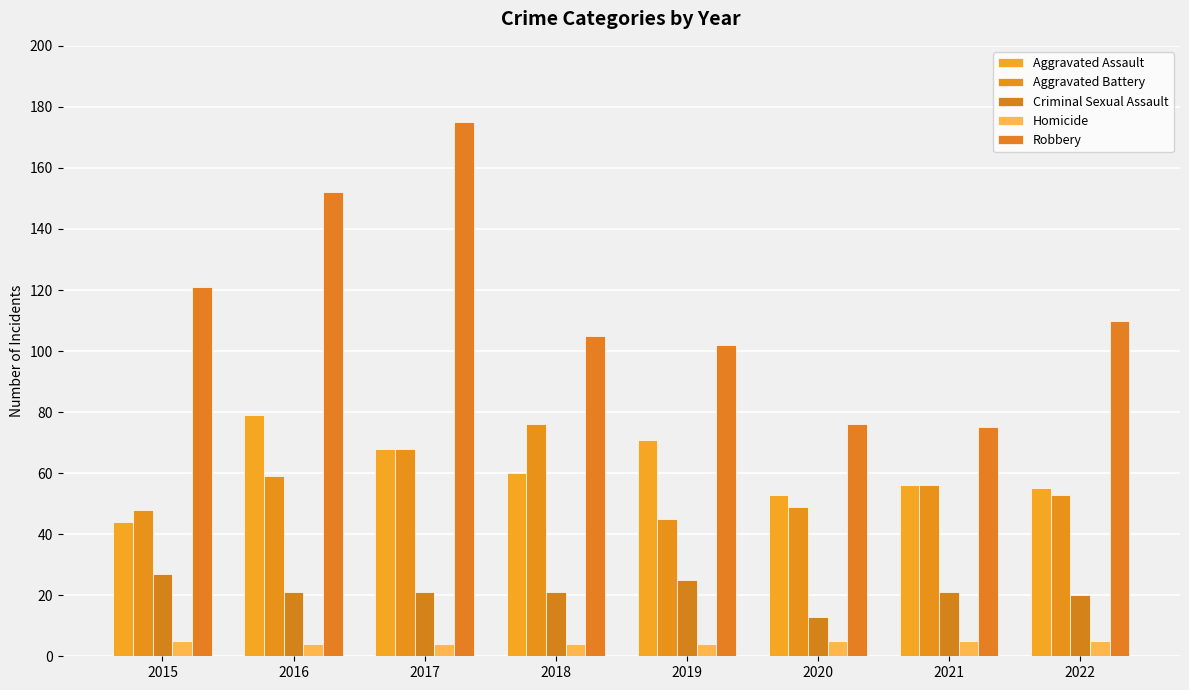

Which series has the largest total across all categories?

Robbery